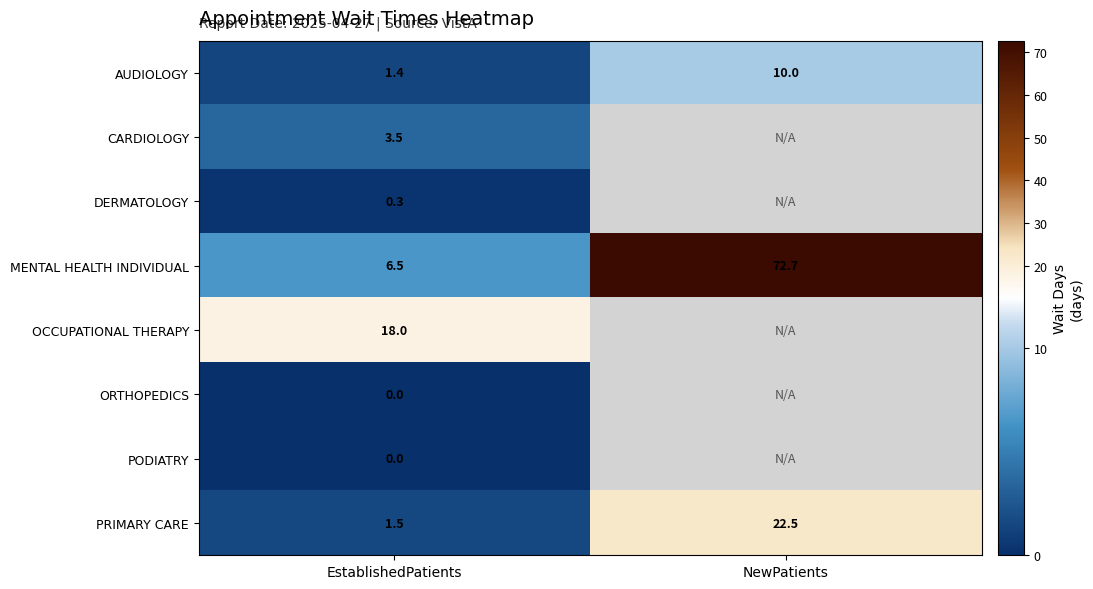

List the labels in order of AUDIOLOGY value, largest first.

NewPatients, EstablishedPatients